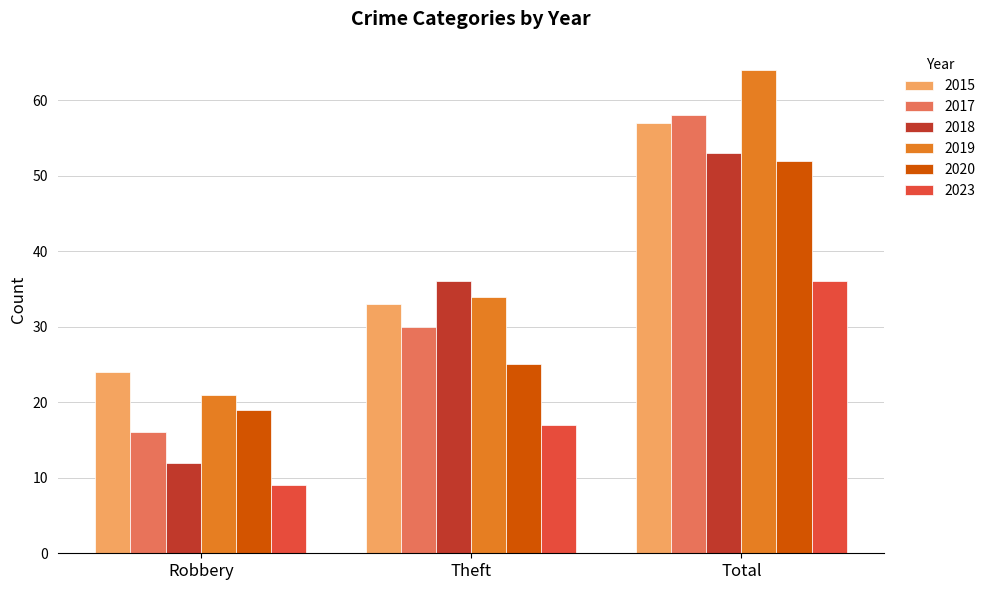

The 2017 series shows 30 at Theft. True or false?

True